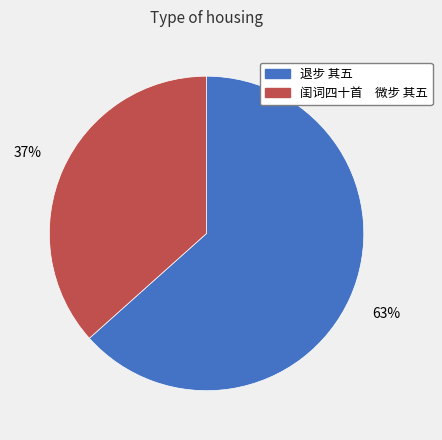

Does any single category account for the majority?

Yes